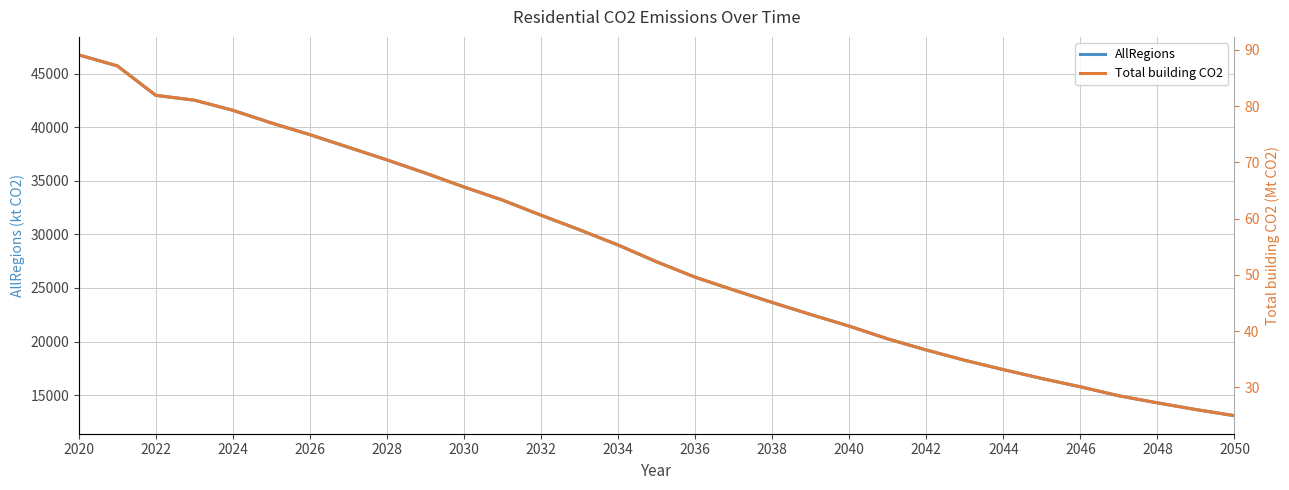

What are all the series names shown in the legend?

AllRegions, Total building CO2